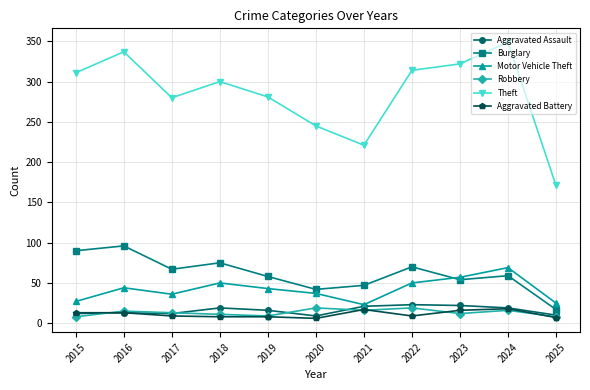

True or false: Motor Vehicle Theft and Theft cross at least once.

False